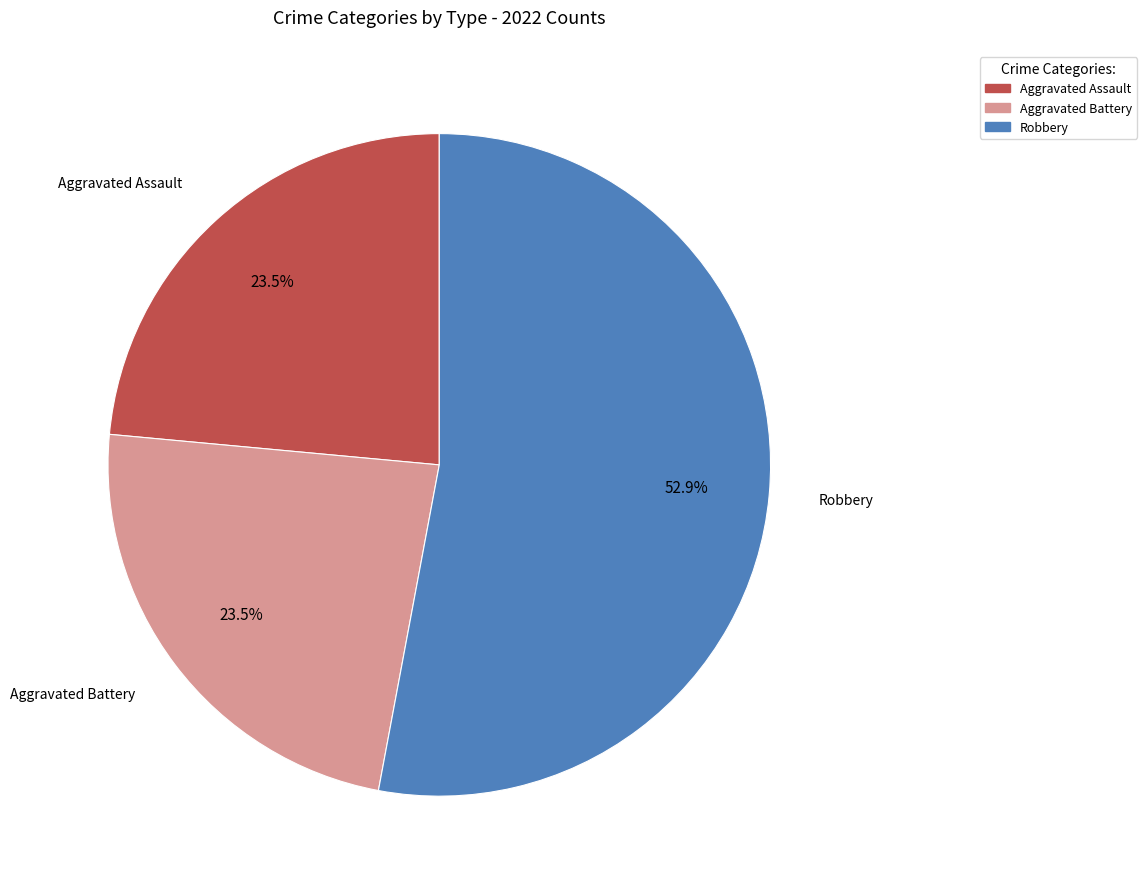

Is there any slice that represents more than half of the pie?

Yes